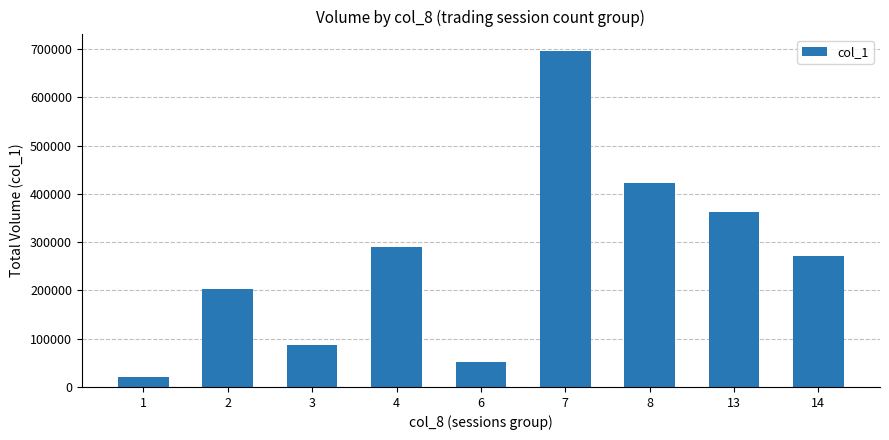

Which category has the lowest value across all series?

1